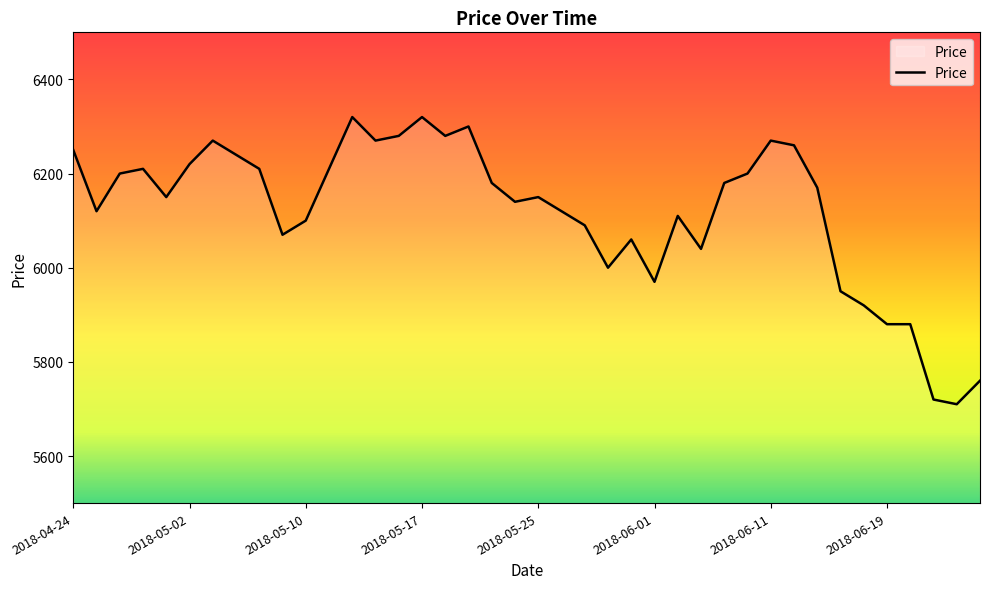

What is the smallest value displayed?

5710